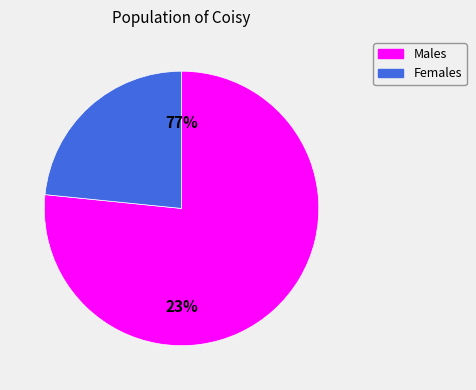

Is the sum of 184 and 0 greater than half?

Yes